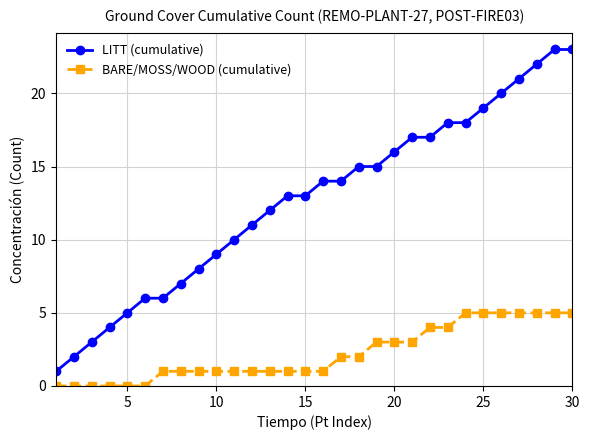

Which series has the largest total across all categories?

LITT (cumulative)